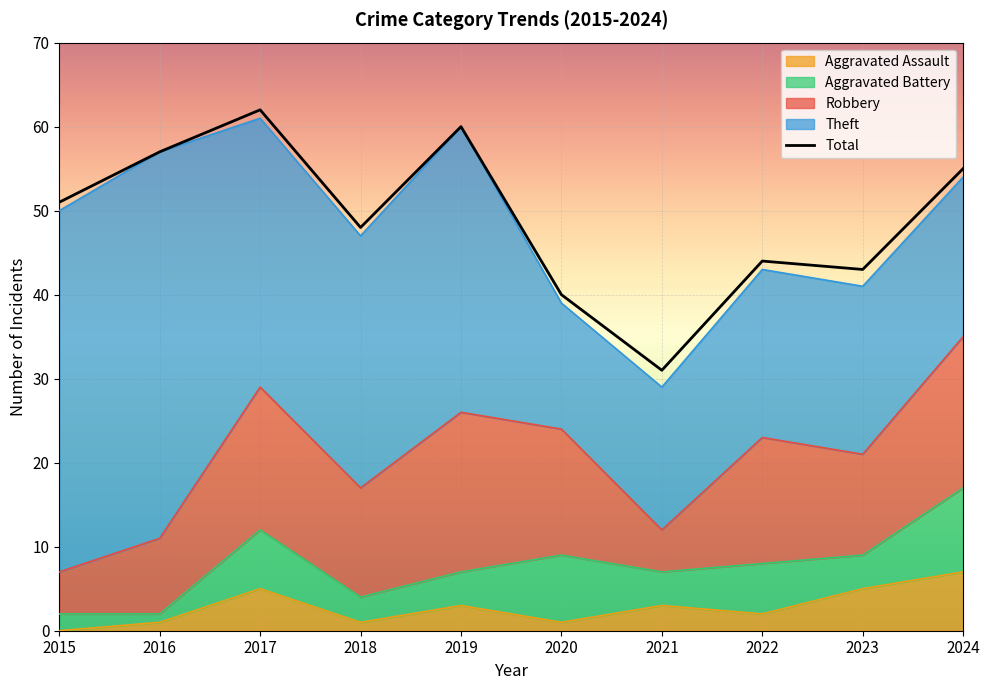

Which category has the highest value across all series?

2017